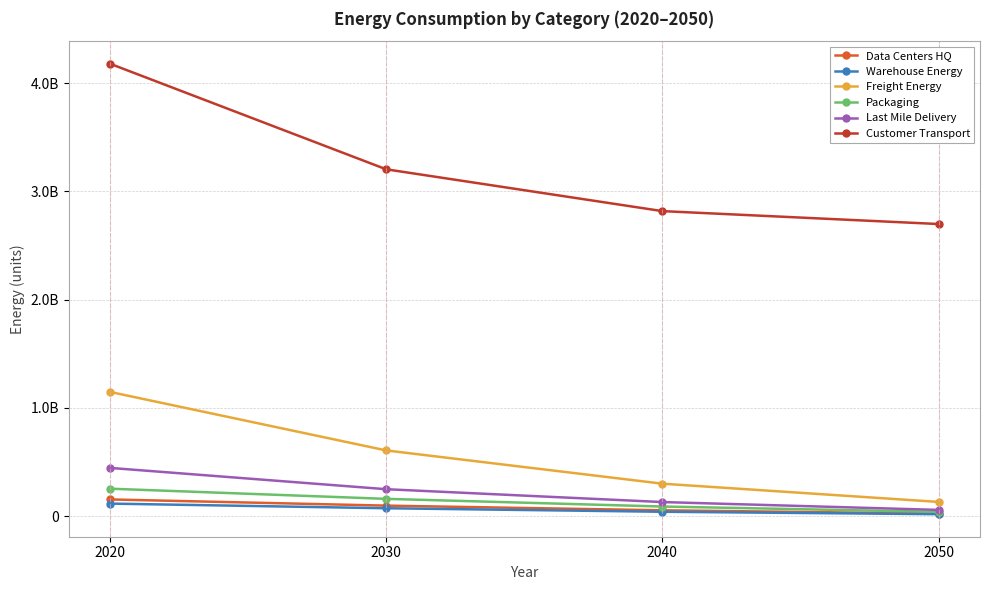

What is the difference between the highest and lowest values at 2050?

2679886011.4